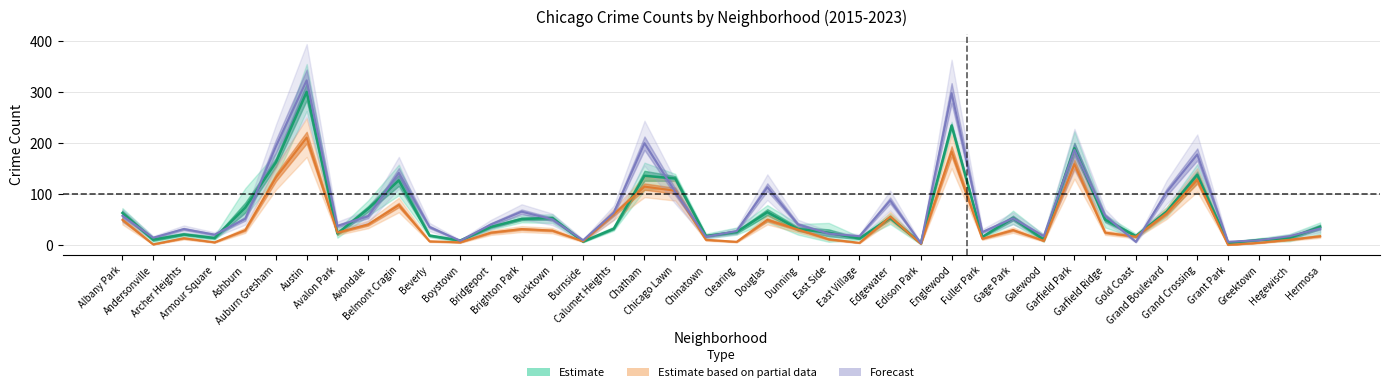

At which category does 2015 reach its first local valley?

Andersonville